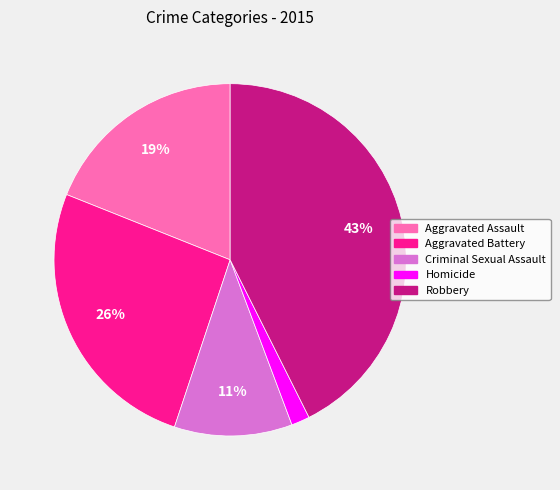

Rank the categories by value from highest to lowest.

Robbery, Aggravated Battery, Aggravated Assault, Criminal Sexual Assault, Homicide